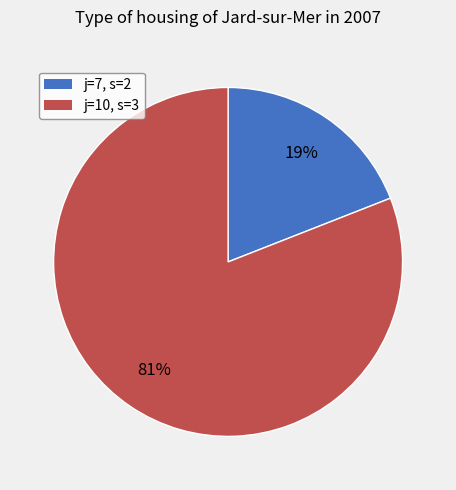

Which slice is the largest?

j=10, s=3